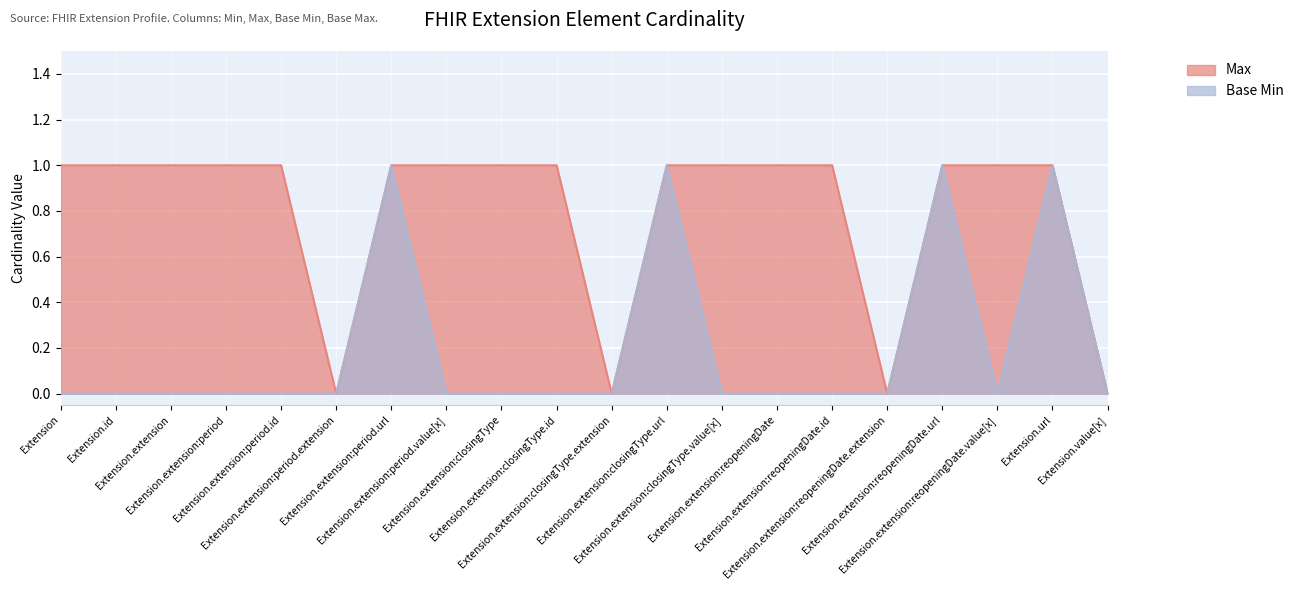

Where is the first local minimum for Max?

Extension.extension:period.extension